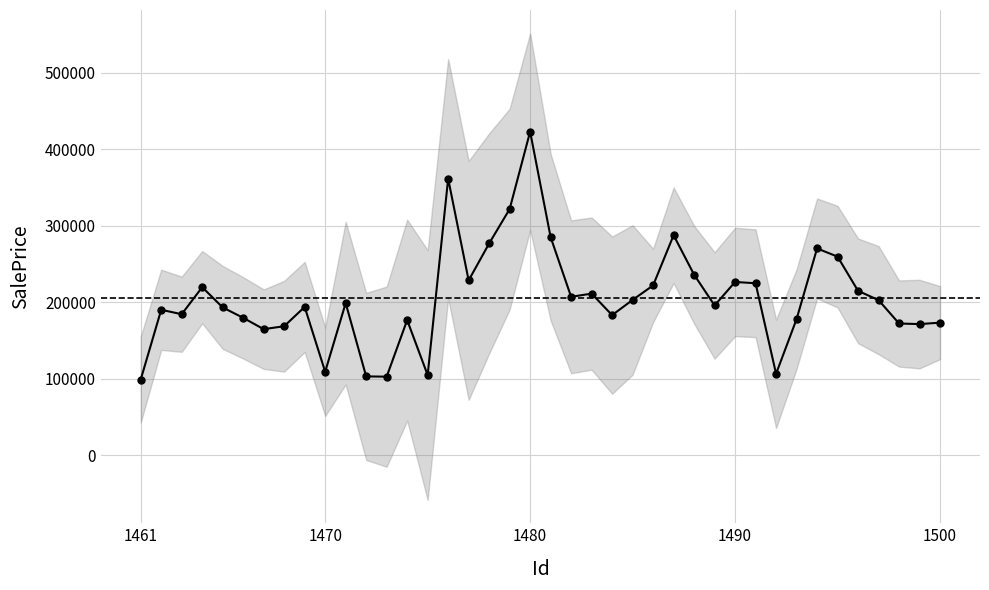

How many data points are less than 198789?

20